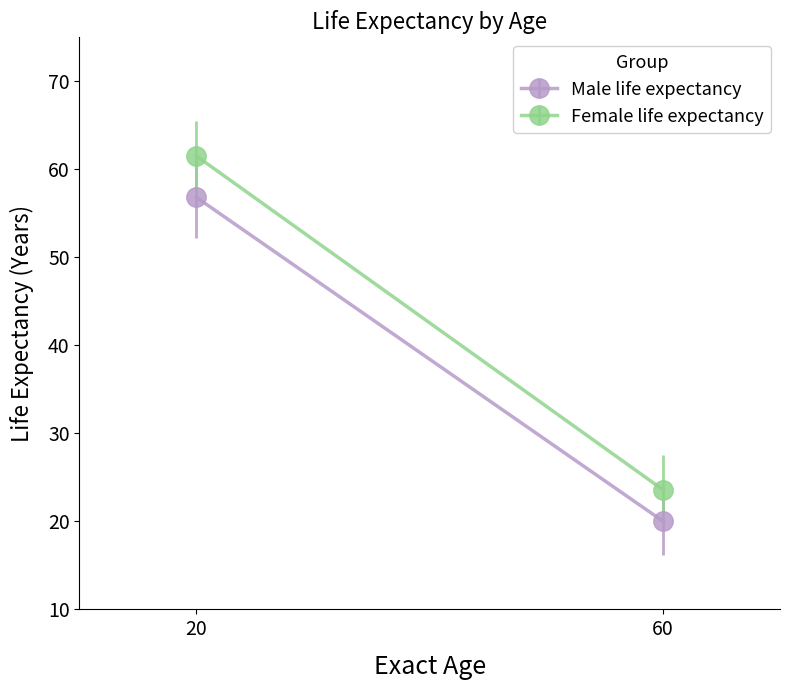

True or false: Female life expectancy has more than 2 interior local peaks.

False